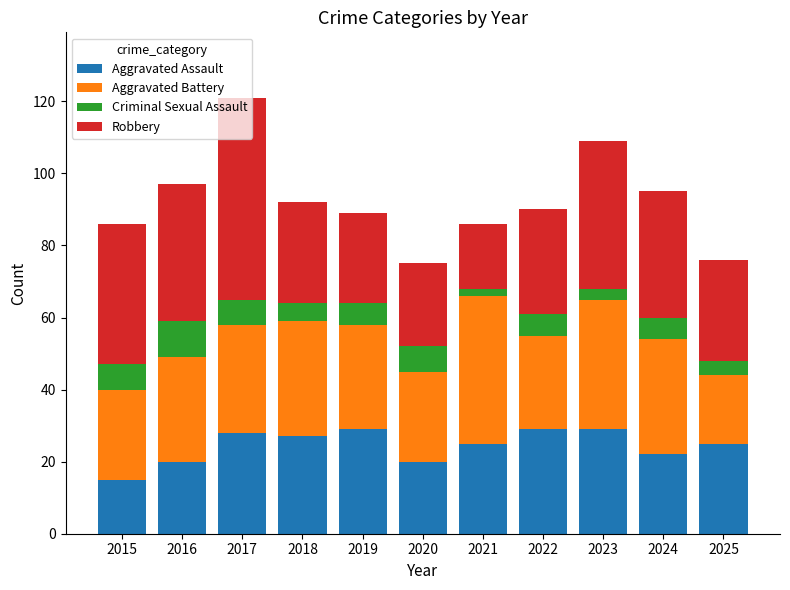

The Aggravated Assault series shows 35 at 2016. True or false?

False